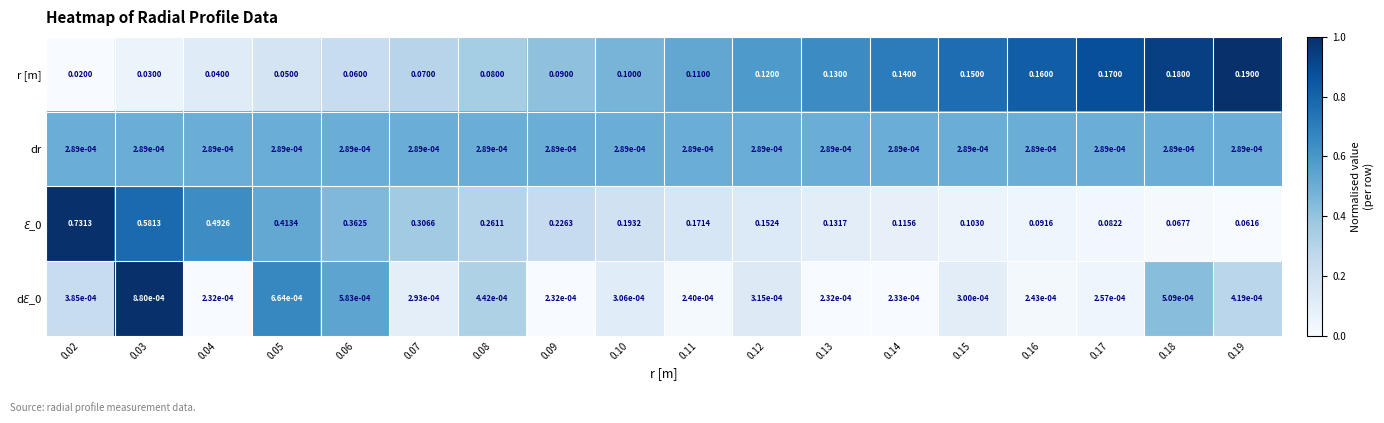

At which category is the sum across all series the highest?

0.02